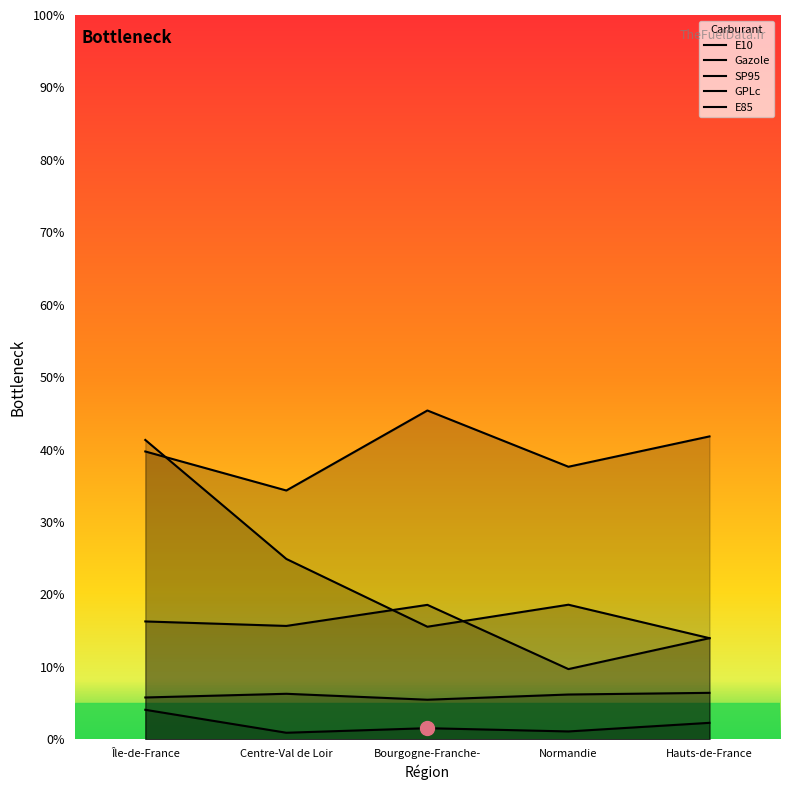

At which category does GPLc reach its first local valley?

Centre-Val de Loir